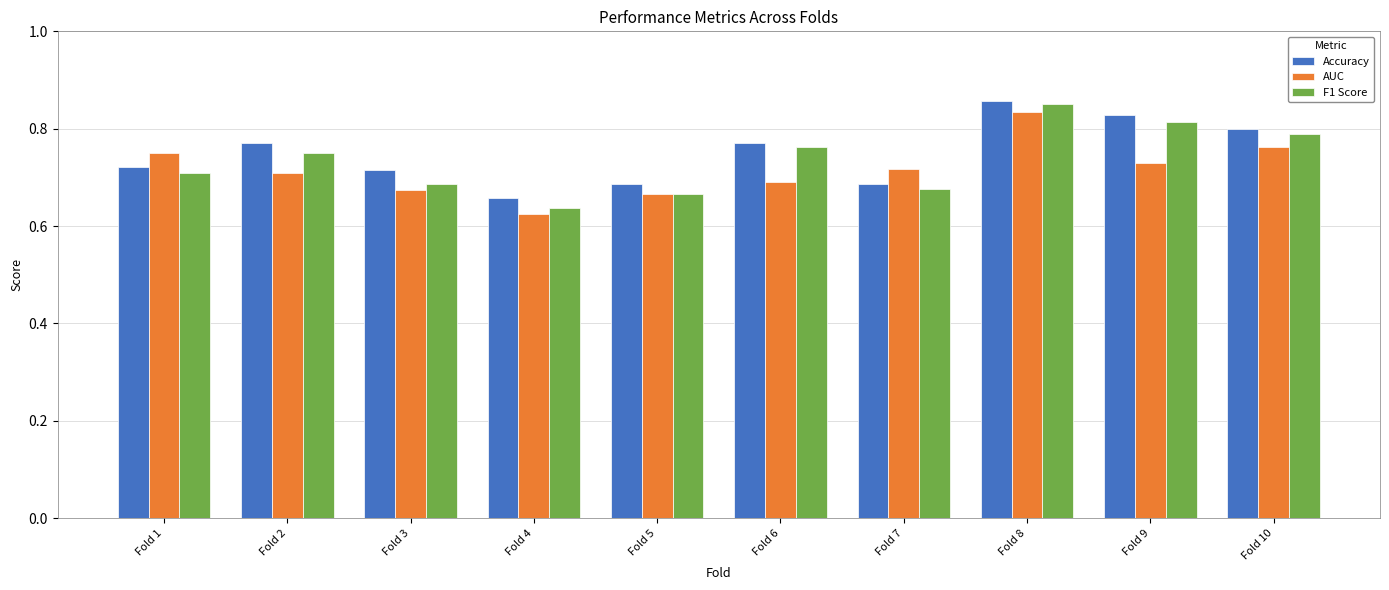

Rank the series by their average value, from highest to lowest.

Accuracy, F1 Score, AUC